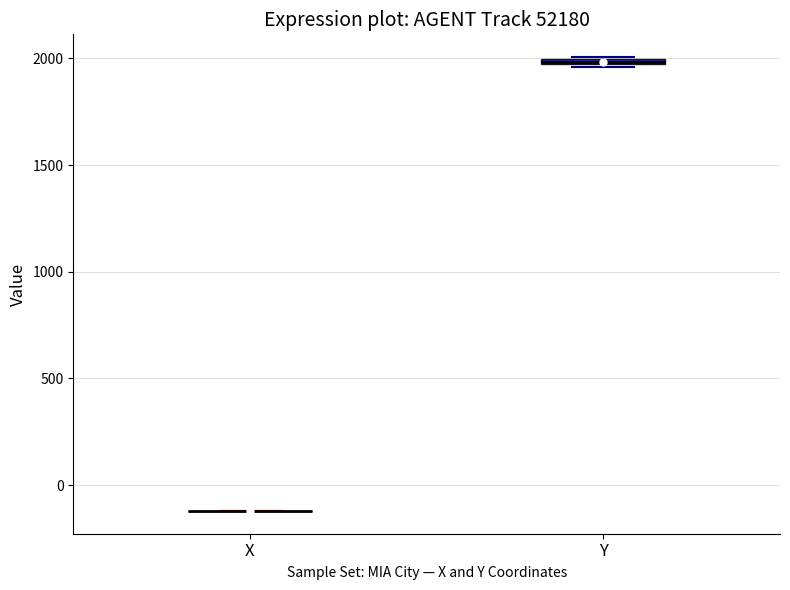

Where is the upper edge of the box for Y on the y-axis? The values are not printed on the chart, so give them approximately, as read against the axis.

2000